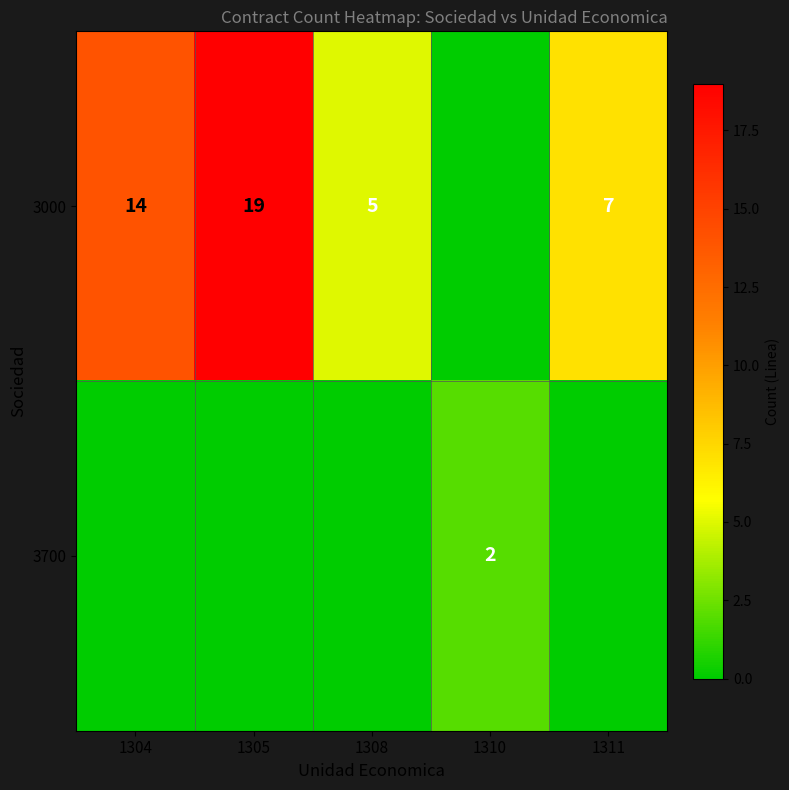

Is the value of 3700 at 1310 greater than the value of 3000 at 1311?

No